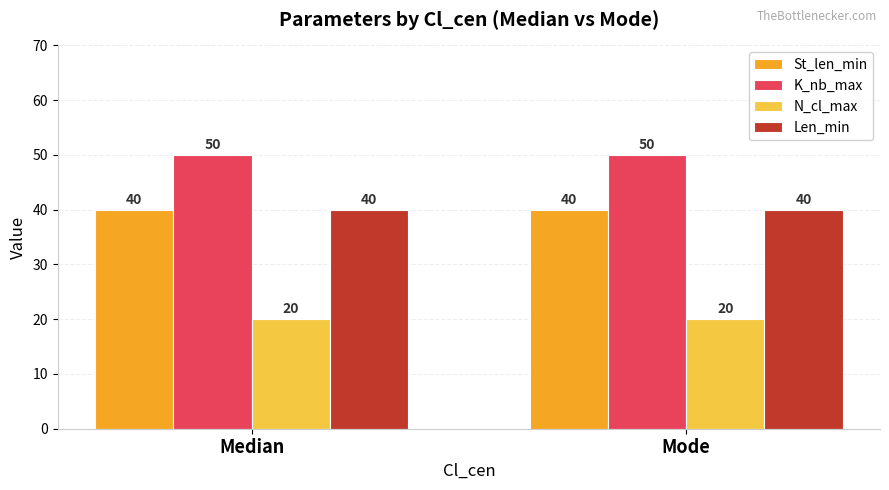

What is the minimum value shown in the chart?

20